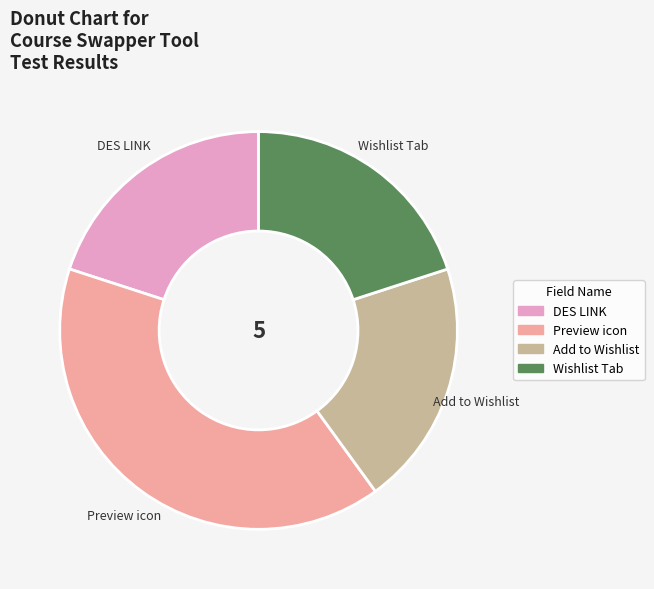

Do Preview icon and Add to Wishlist together represent more than half of the pie?

Yes